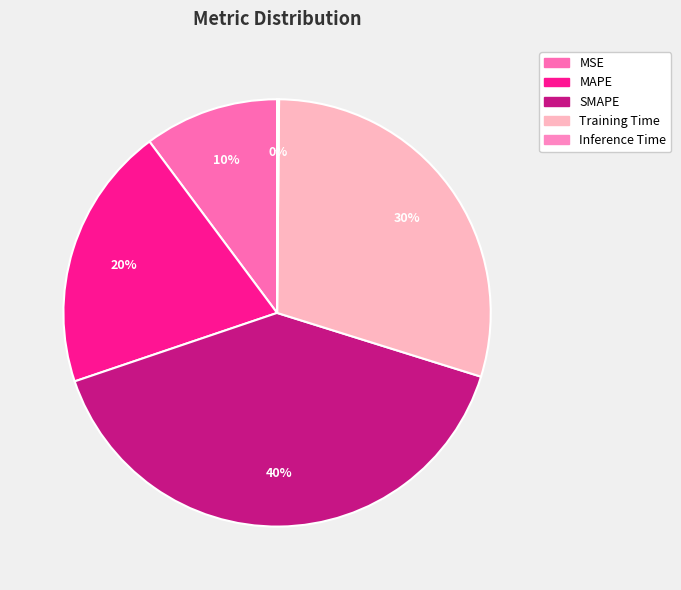

What percentage is the MAPE slice, to the nearest percent?

20%